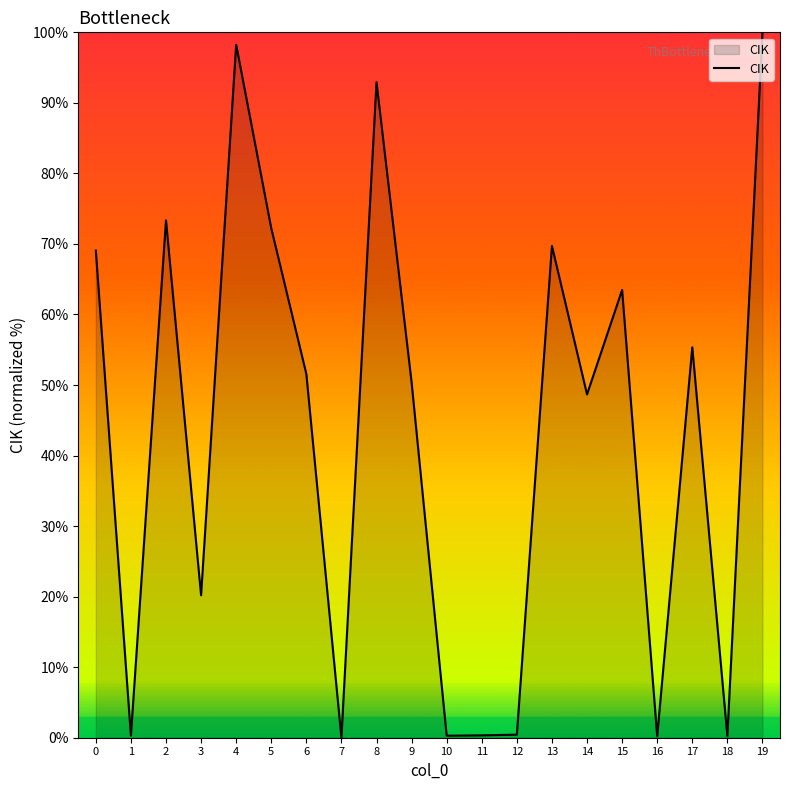

What is the sum of the values at 7 and 19?

100.0